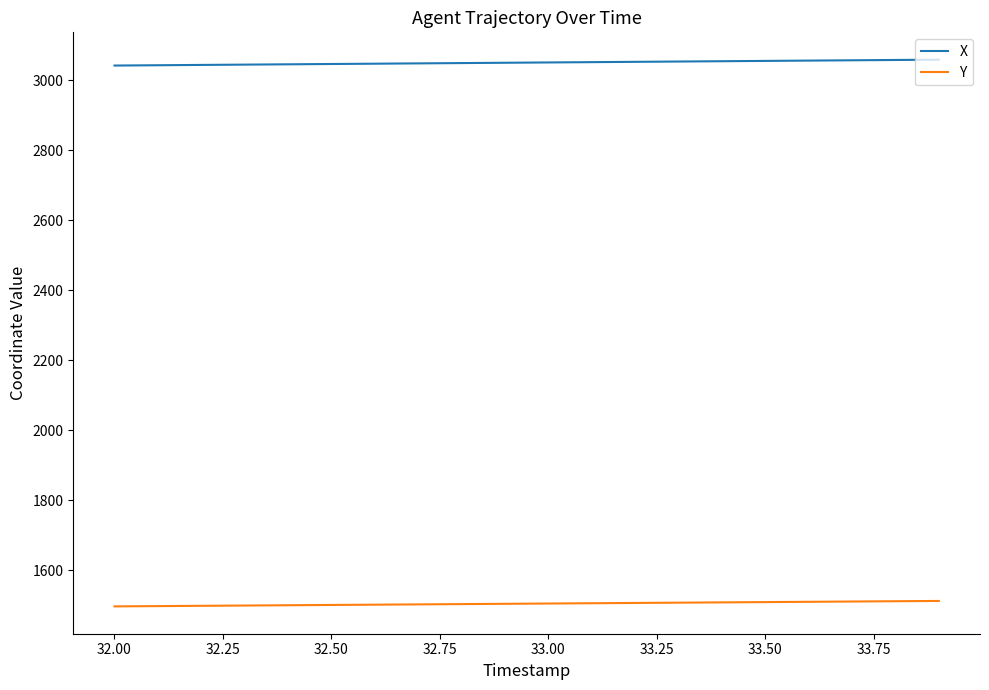

True or false: X and Y intersect in this chart.

False